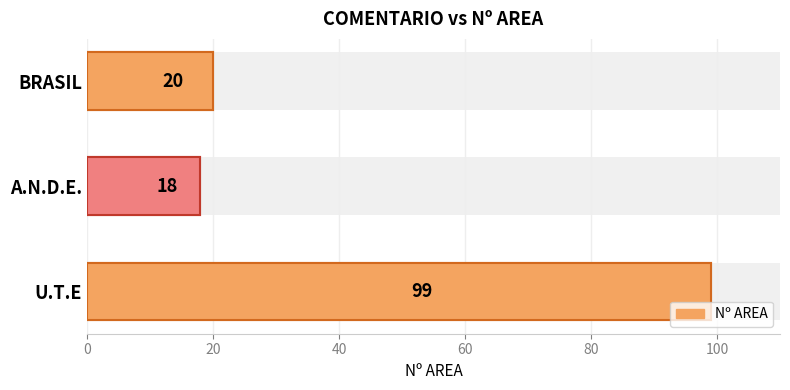

Between A.N.D.E. and BRASIL, which is larger?

BRASIL